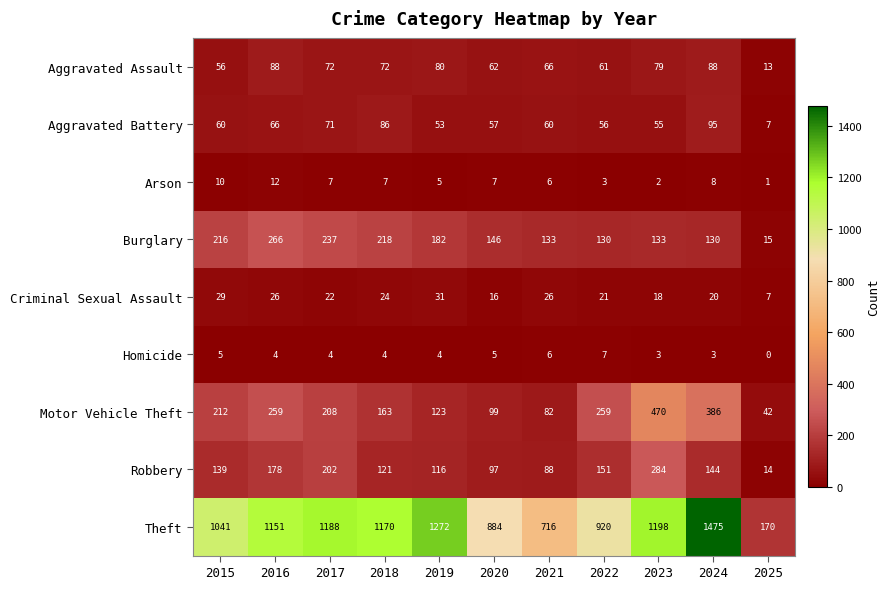

Which category has the lowest value across all series?

2025